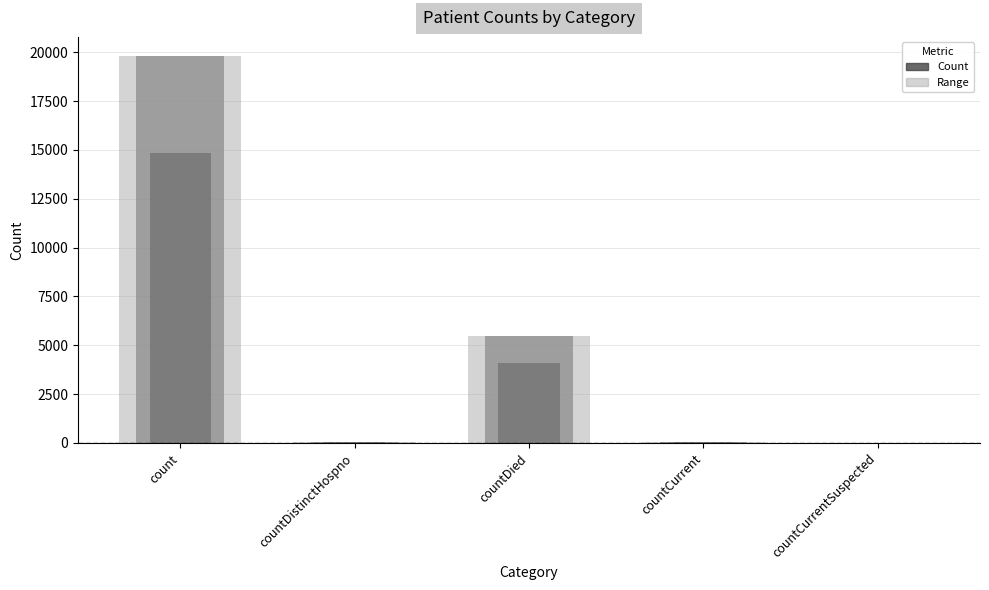

What is the sum of the values at countDied and countDistinctHospno?

5497